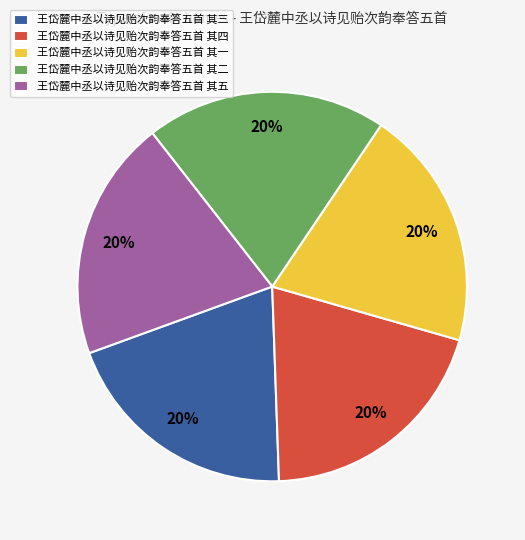

True or false: 王岱麓中丞以诗见贻次韵奉答五首 其一 accounts for 13% of the total.

False